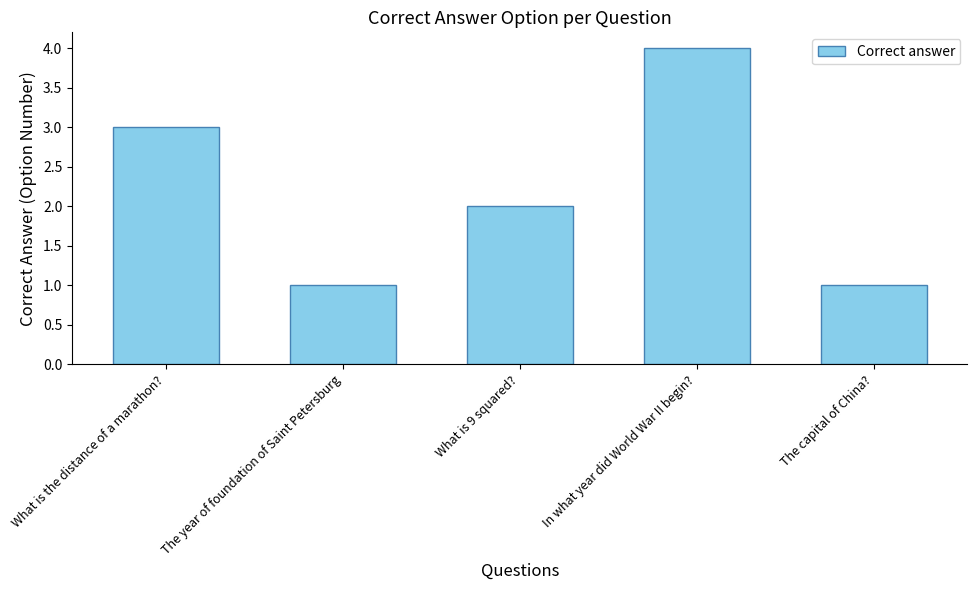

What is the label of the 5th bar from the right?

What is the distance of a marathon?